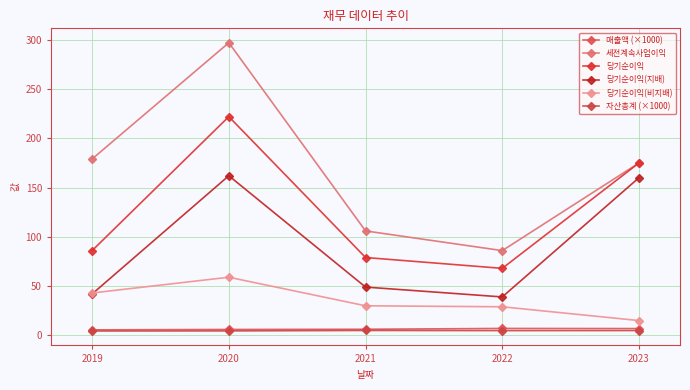

At 2021, list the series in order from largest to smallest.

세전계속사업이익, 당기순이익, 당기순이익(지배), 당기순이익(비지배), 매출액 (×1000), 자산총계 (×1000)